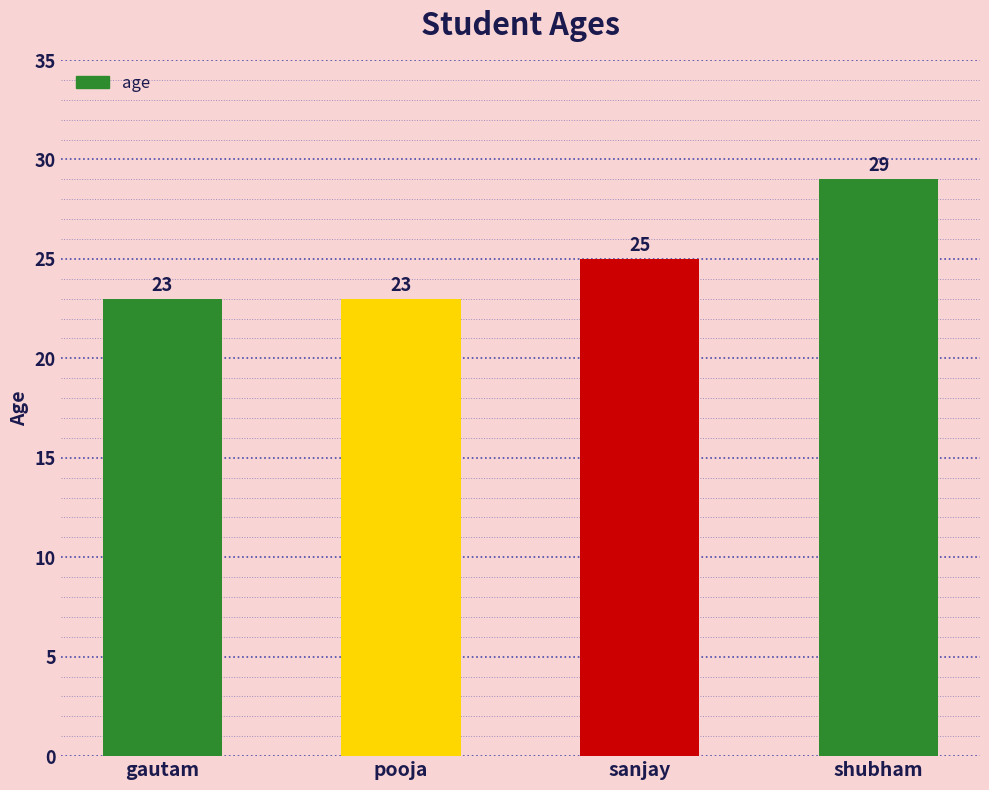

How many values are below 25?

2